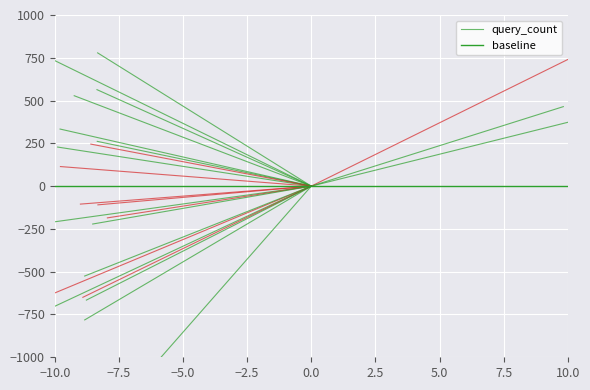

Rank the series at 0.0 from highest to lowest value.

query_count, baseline